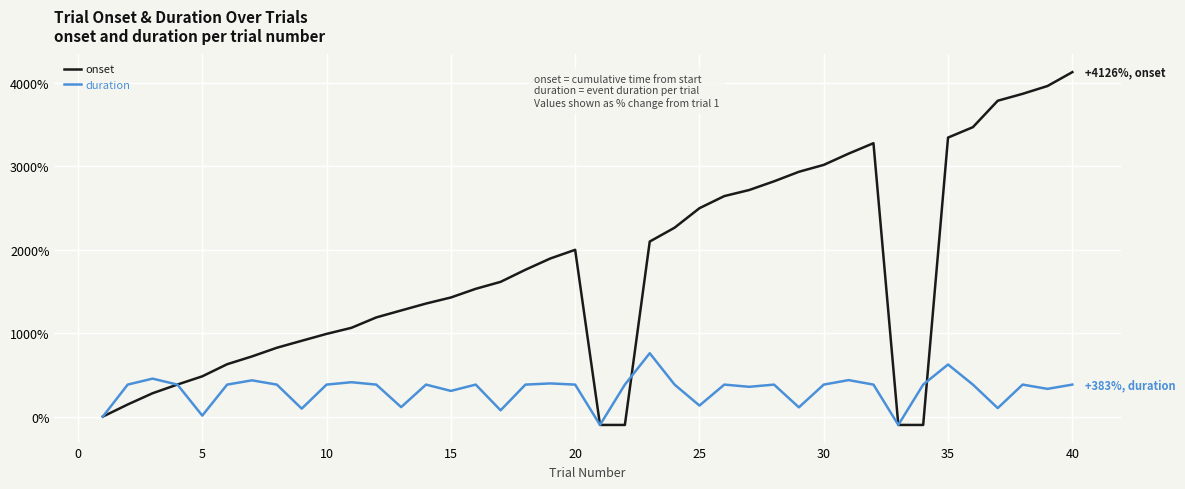

What is the minimum value shown in the chart?

-100.0